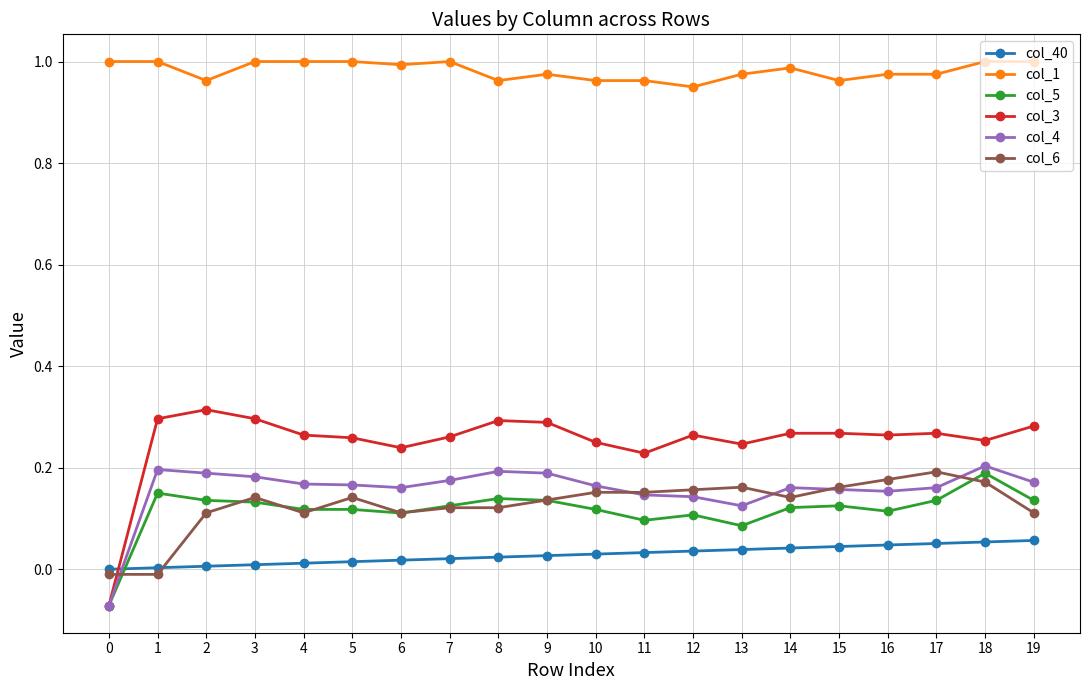

Where is the first local maximum for col_5?

1